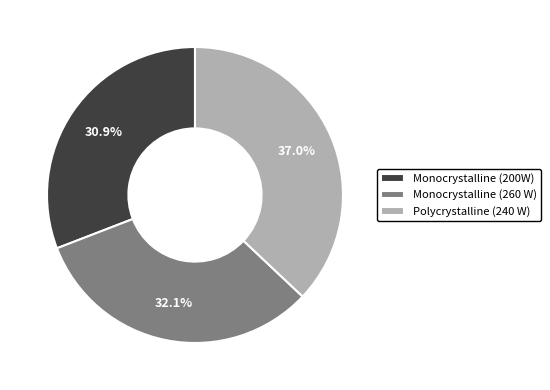

What is the largest slice in the pie chart?

Polycrystalline (240 W)